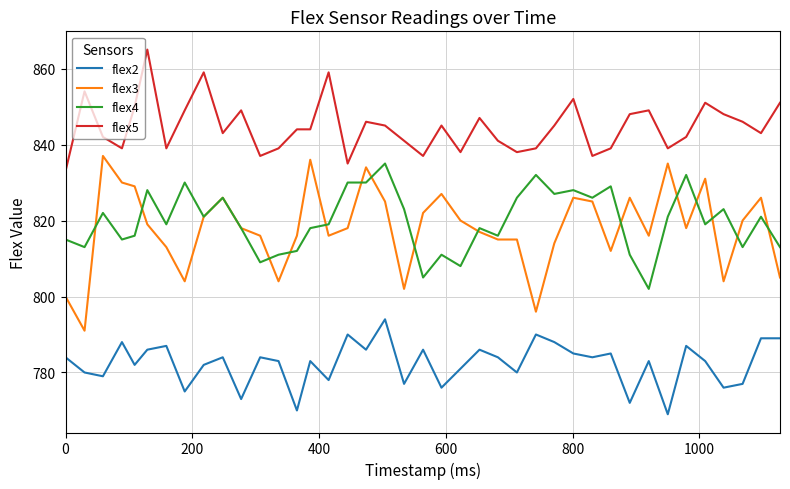

What is the minimum value shown in the chart?

769